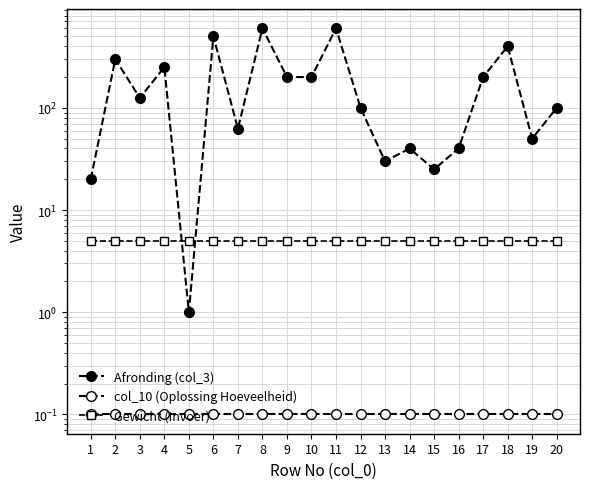

At which label does col_10 (Oplossing Hoeveelheid) reach its peak?

1